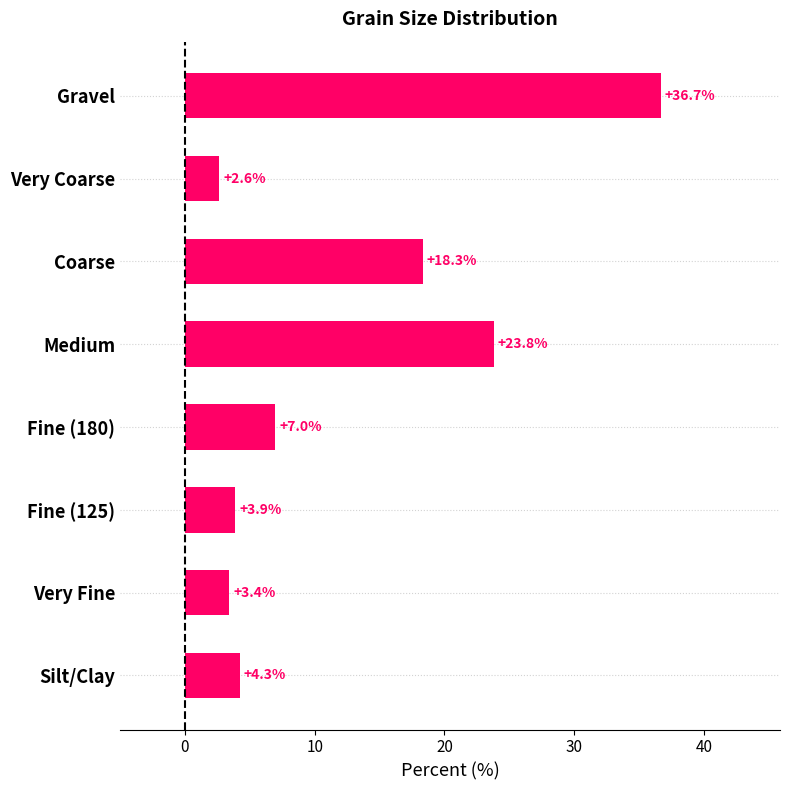

What is the approximate value at Very Fine?

3.4